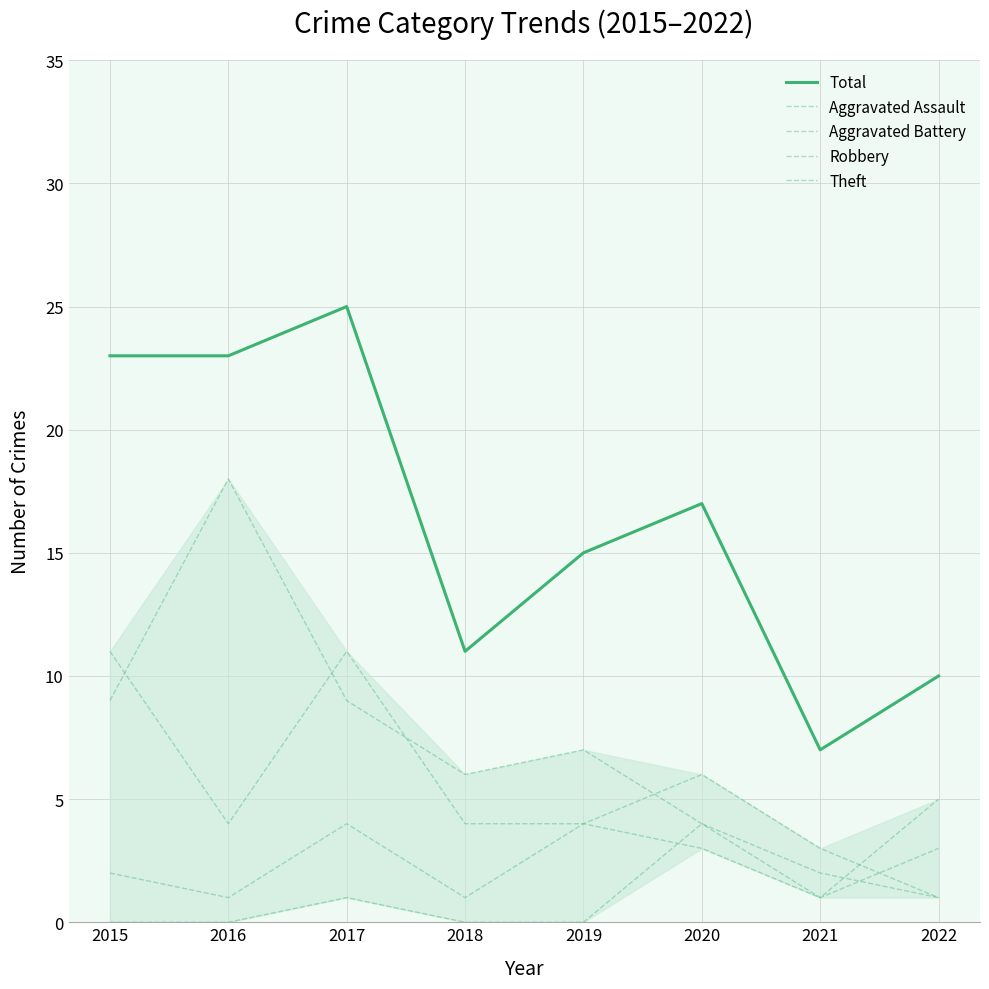

How many lines are shown in the chart?

5